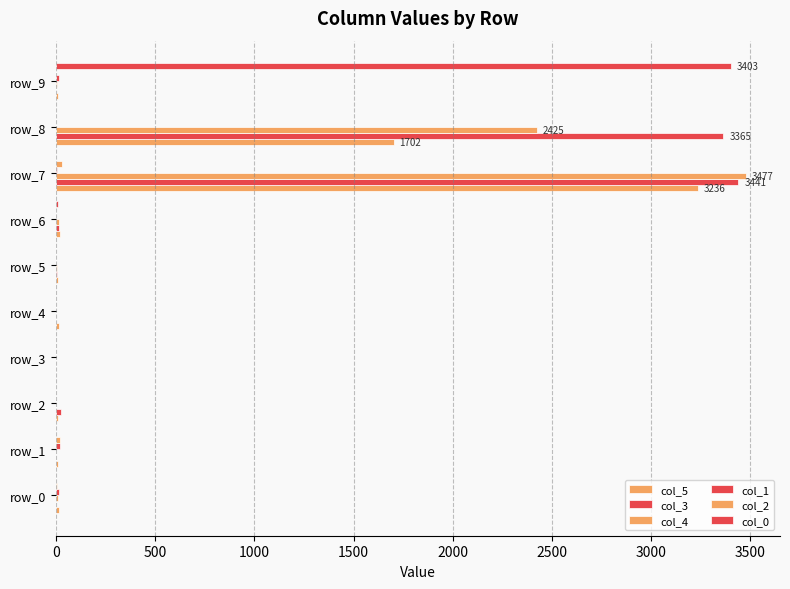

Count the number of data series in this chart.

6